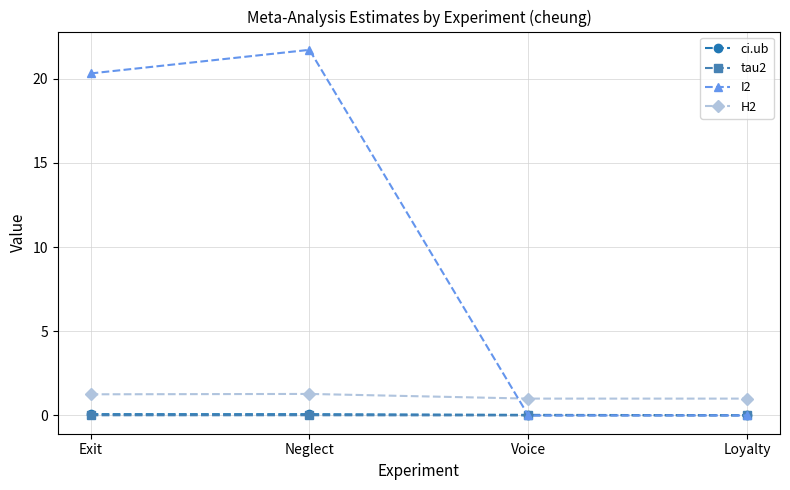

Which series has the widest spread of values?

I2